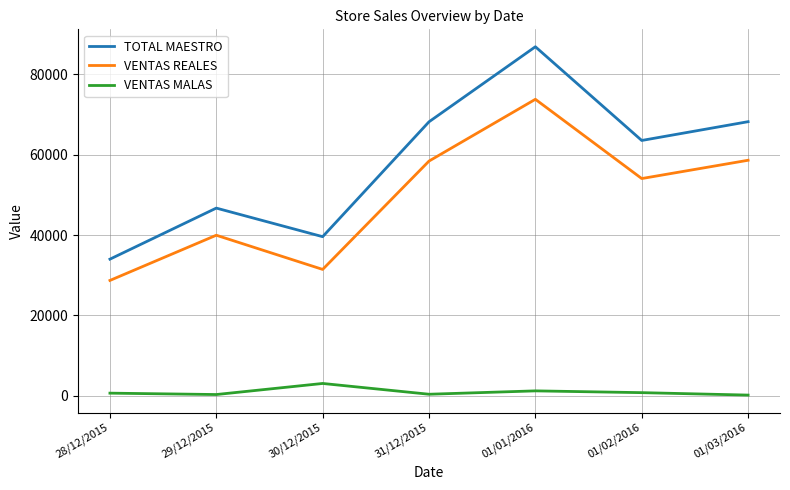

Where is VENTAS REALES nearest to the value 51230?

01/02/2016